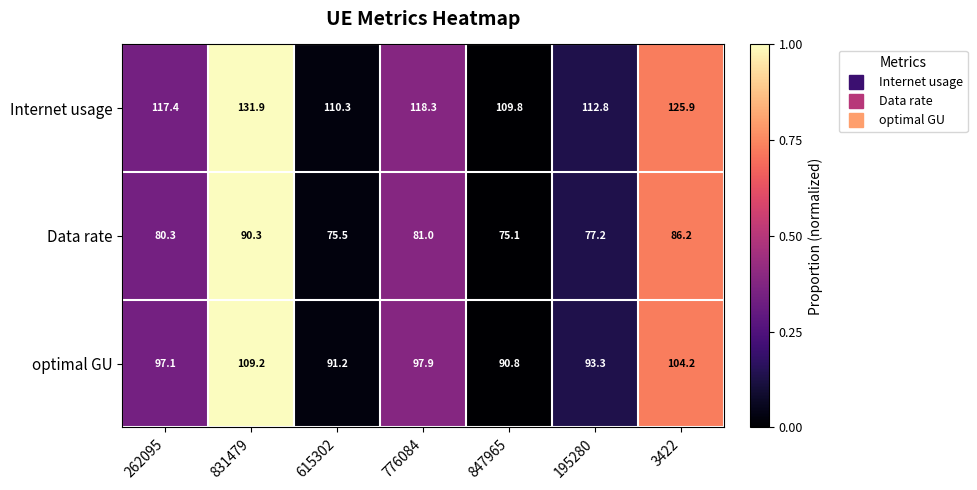

Reading left to right, list all the values displayed in this chart.

Internet usage: 262095=117.4	831479=131.9	615302=110.3	776084=118.3	847965=109.8	195280=112.8	3422=125.9
Data rate: 262095=80.3	831479=90.3	615302=75.5	776084=81.0	847965=75.1	195280=77.2	3422=86.2
optimal GU: 262095=97.1	831479=109.2	615302=91.2	776084=97.9	847965=90.8	195280=93.3	3422=104.2